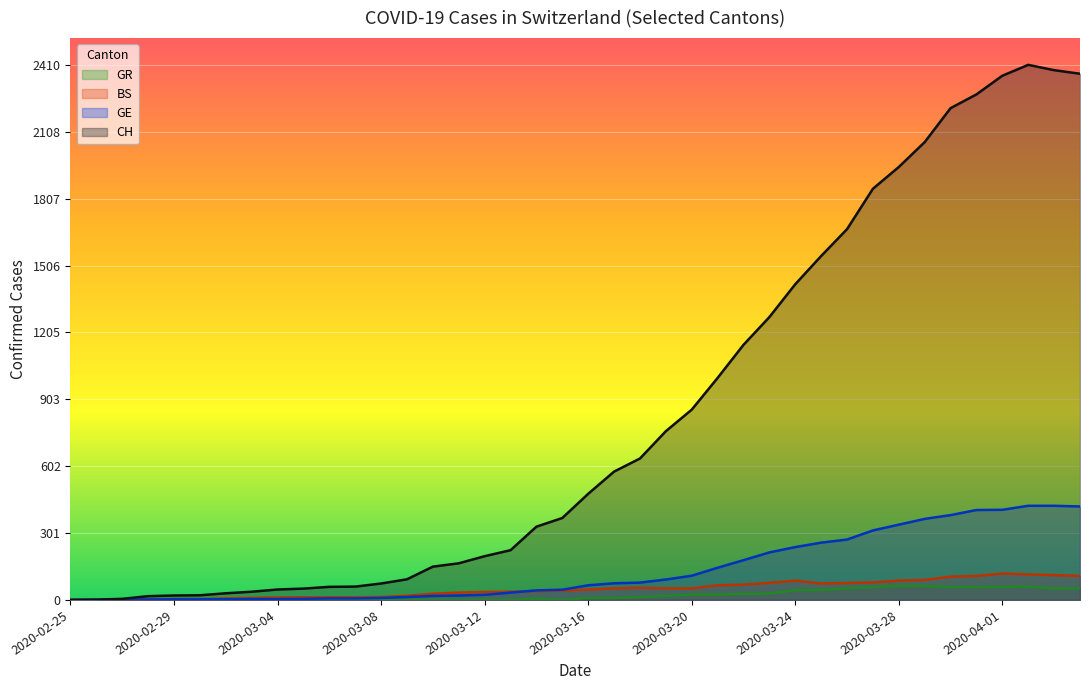

Reading right to left, transcribe all the data shown in this chart.

CH: 2020-04-04=2370	2020-04-03=2386	2020-04-02=2410	2020-04-01=2361	2020-03-31=2277	2020-03-30=2215	2020-03-29=2062	2020-03-28=1950	2020-03-27=1852	2020-03-26=1670	2020-03-25=1549	2020-03-24=1422	2020-03-23=1274	2020-03-22=1149	2020-03-21=1000	2020-03-20=857	2020-03-19=760	2020-03-18=637	2020-03-17=578	2020-03-16=478	2020-03-15=369	2020-03-14=330	2020-03-13=224	2020-03-12=197	2020-03-11=165	2020-03-10=150	2020-03-09=93	2020-03-08=74	2020-03-07=60	2020-03-06=59	2020-03-05=51	2020-03-04=47	2020-03-03=37	2020-03-02=30	2020-03-01=21	2020-02-29=20	2020-02-28=17	2020-02-27=5	2020-02-26=1	2020-02-25=0
GE: 2020-04-04=421	2020-04-03=424	2020-04-02=424	2020-04-01=406	2020-03-31=405	2020-03-30=382	2020-03-29=365	2020-03-28=339	2020-03-27=313	2020-03-26=272	2020-03-25=258	2020-03-24=238	2020-03-23=214	2020-03-22=179	2020-03-21=145	2020-03-20=109	2020-03-19=92	2020-03-18=78	2020-03-17=75	2020-03-16=66	2020-03-15=46	2020-03-14=43	2020-03-13=33	2020-03-12=23	2020-03-11=20	2020-03-10=18	2020-03-09=13	2020-03-08=9	2020-03-07=7	2020-03-06=7	2020-03-05=5	2020-03-04=4	2020-03-03=4	2020-03-02=3	2020-03-01=3	2020-02-29=3	2020-02-28=2	2020-02-27=1	2020-02-26=1	2020-02-25=0
BS: 2020-04-04=108	2020-04-03=112	2020-04-02=115	2020-04-01=119	2020-03-31=108	2020-03-30=105	2020-03-29=90	2020-03-28=87	2020-03-27=79	2020-03-26=76	2020-03-25=74	2020-03-24=87	2020-03-23=77	2020-03-22=69	2020-03-21=66	2020-03-20=52	2020-03-19=52	2020-03-18=55	2020-03-17=52	2020-03-16=47	2020-03-15=42	2020-03-14=40	2020-03-13=37	2020-03-12=36	2020-03-11=33	2020-03-10=28	2020-03-09=19	2020-03-08=13	2020-03-07=12	2020-03-06=12	2020-03-05=12	2020-03-04=11	2020-03-03=9	2020-03-02=7	2020-03-01=4	2020-02-29=4	2020-02-28=3	2020-02-27=3	2020-02-26=0	2020-02-25=0
GR: 2020-04-04=52	2020-04-03=51	2020-04-02=60	2020-04-01=59	2020-03-31=58	2020-03-30=58	2020-03-29=63	2020-03-28=63	2020-03-27=58	2020-03-26=52	2020-03-25=45	2020-03-24=43	2020-03-23=29	2020-03-22=27	2020-03-21=24	2020-03-20=24	2020-03-19=18	2020-03-18=13	2020-03-17=9	2020-03-16=9	2020-03-15=0	2020-03-14=6	2020-03-13=0	2020-03-12=0	2020-03-11=0	2020-03-10=0	2020-03-09=0	2020-03-08=0	2020-03-07=0	2020-03-06=0	2020-03-05=0	2020-03-04=0	2020-03-03=0	2020-03-02=0	2020-03-01=0	2020-02-29=0	2020-02-28=0	2020-02-27=0	2020-02-26=0	2020-02-25=0